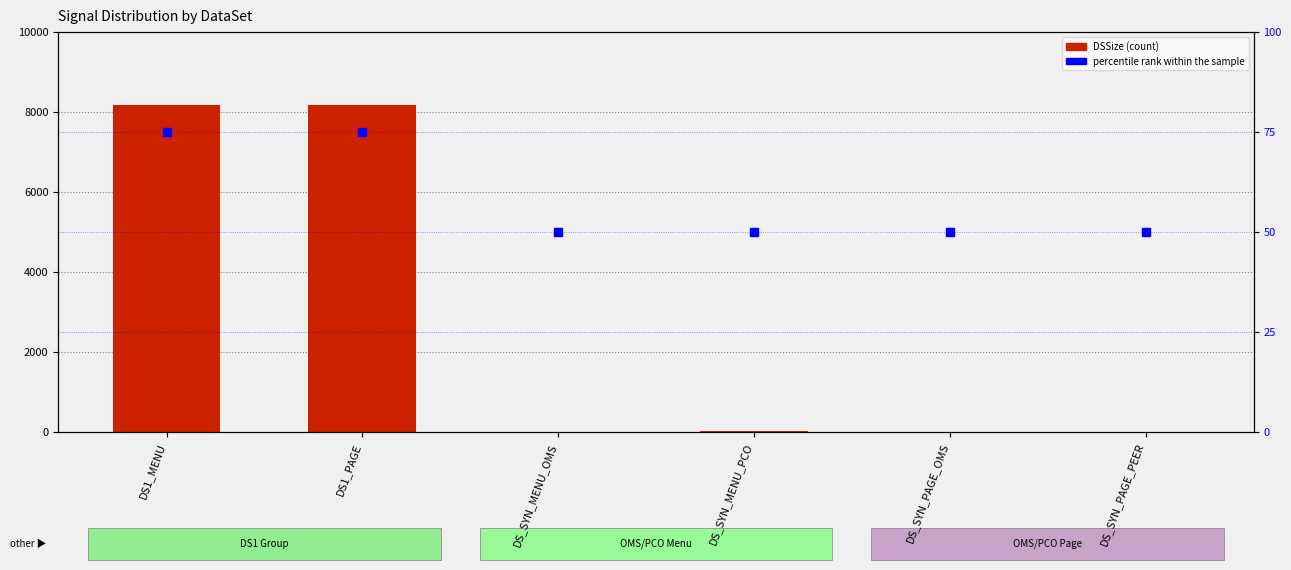

Which series has the largest Y range (max minus min)?

DSSize